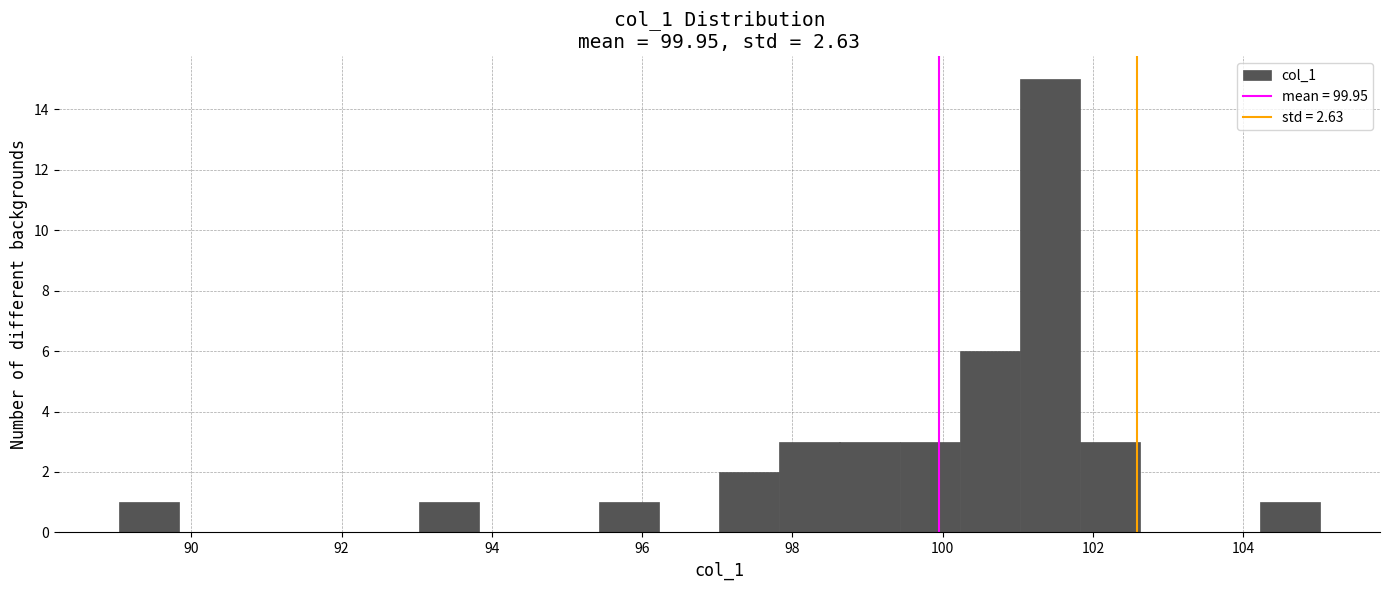

Around what value on the x-axis is the tallest bar? Give the approximate position of its centre, as read against the axis.

101.4